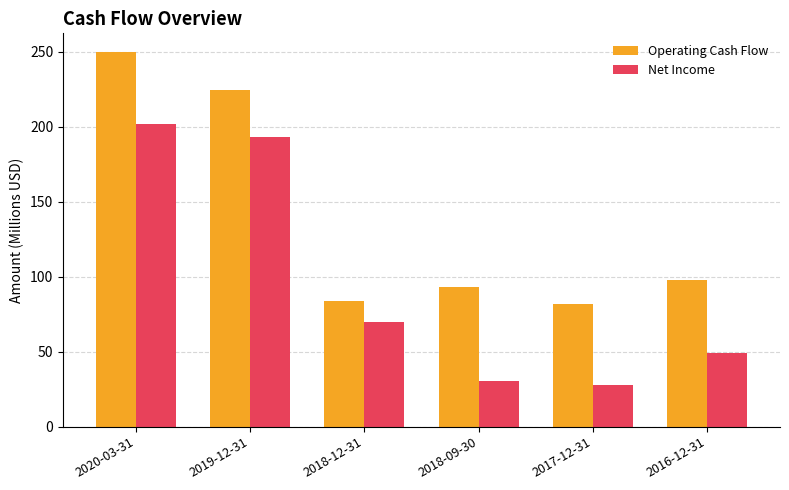

List the series in order of their overall mean, highest first.

Operating Cash Flow, Net Income